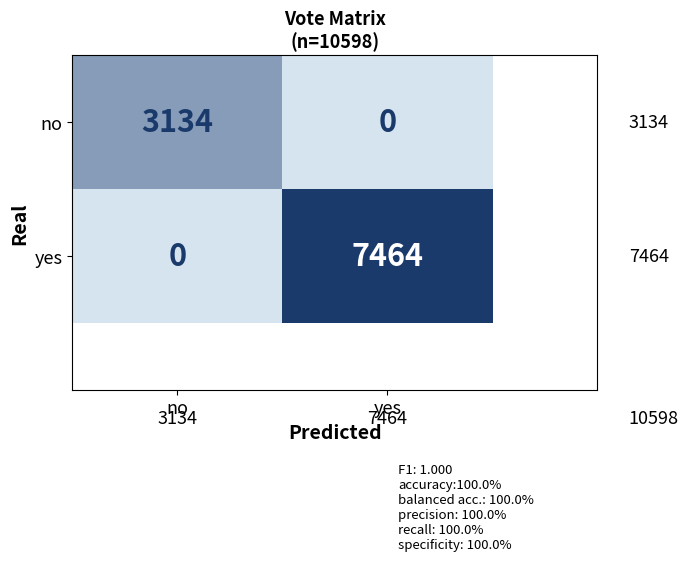

Between no and yes, which series saw the biggest shift?

yes